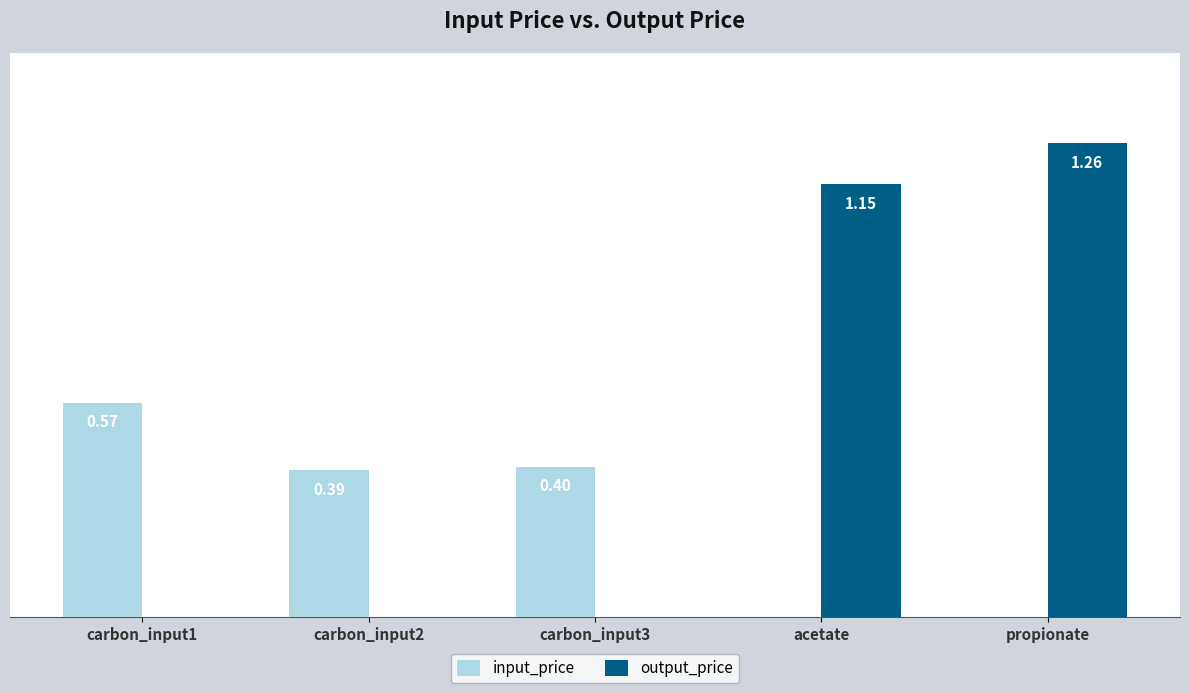

Is the value of input_price at carbon_input1 greater than the value of output_price at acetate?

No